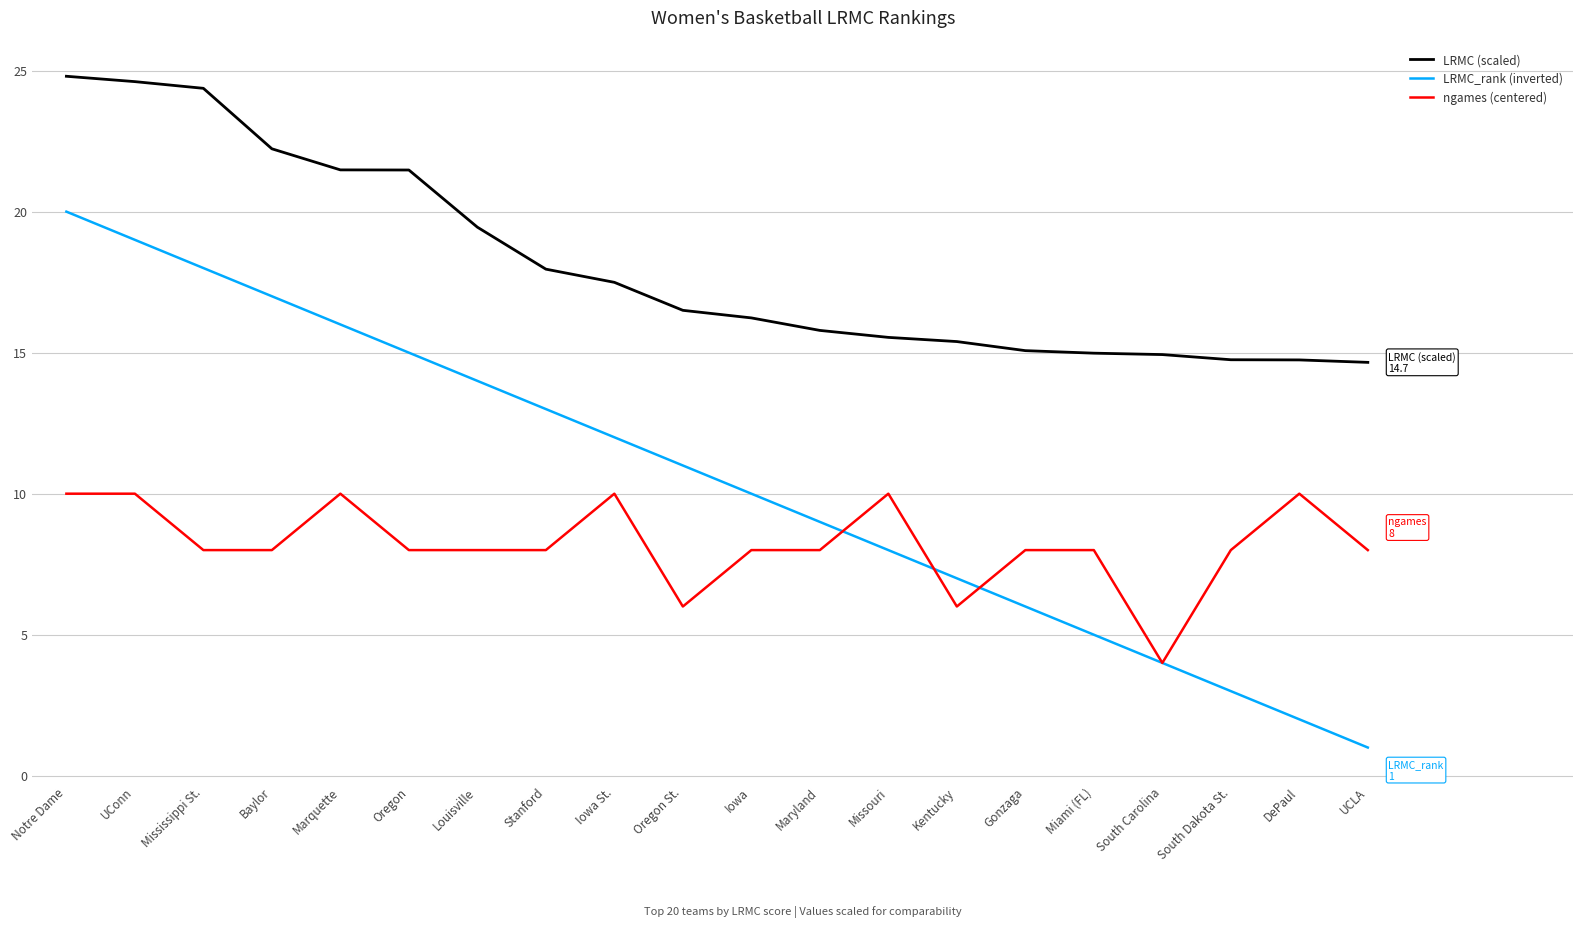

What position from the left is Missouri?

13